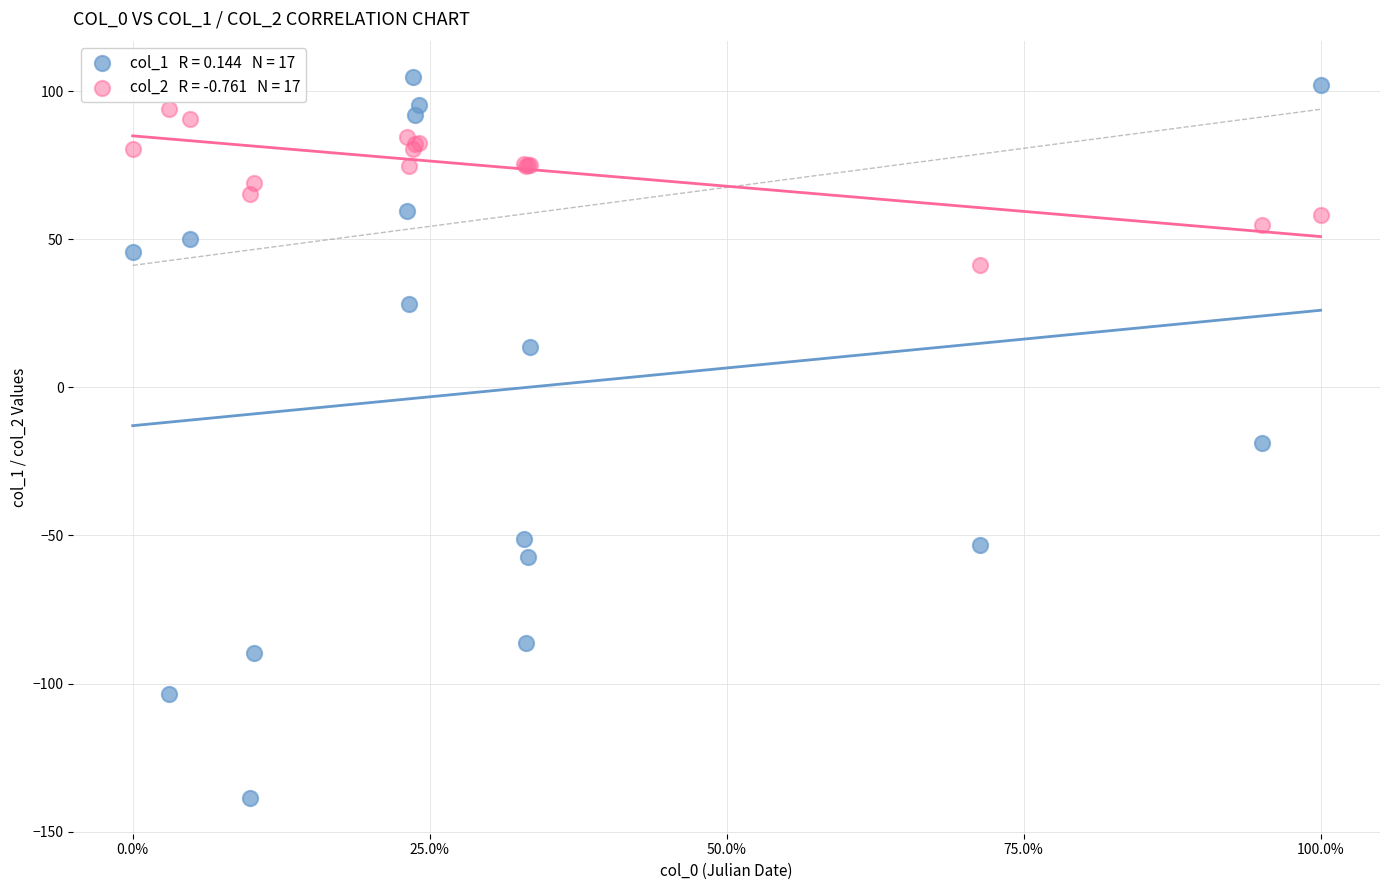

Across all series, what Y value is closest to -16?

-18.8